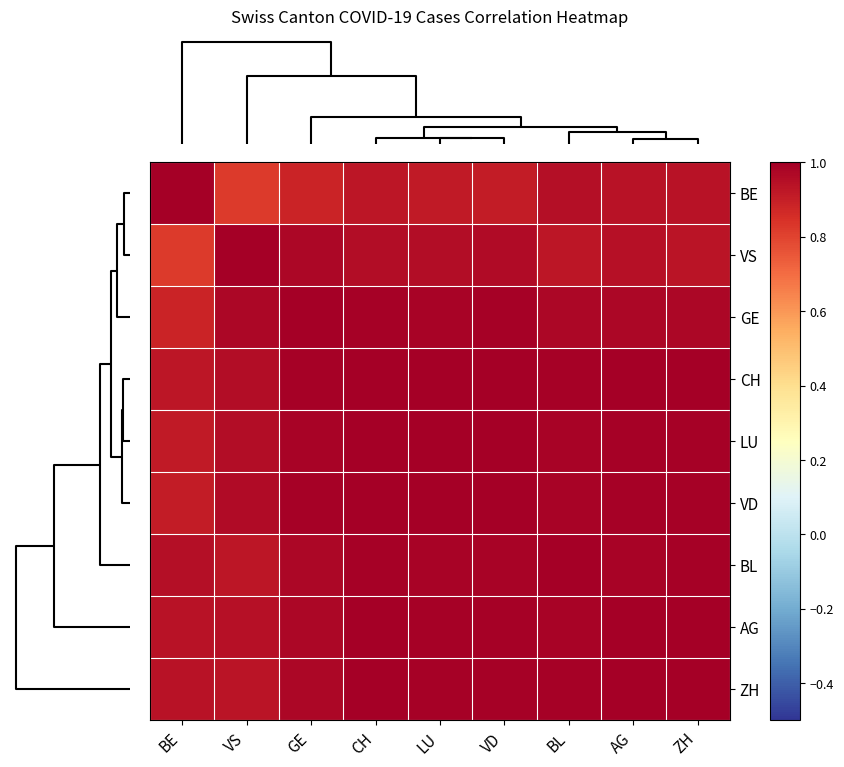

What is the greatest value displayed?

1.0